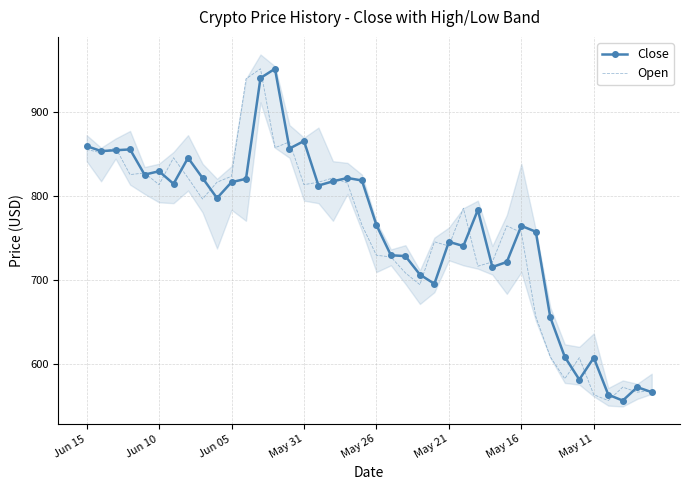

The Close series shows 557 at 37. True or false?

True